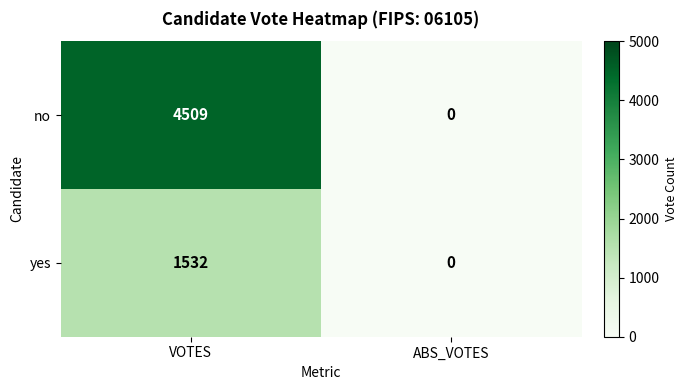

Reading left to right, list all the values displayed in this chart.

no: VOTES=4509	ABS_VOTES=0
yes: VOTES=1532	ABS_VOTES=0